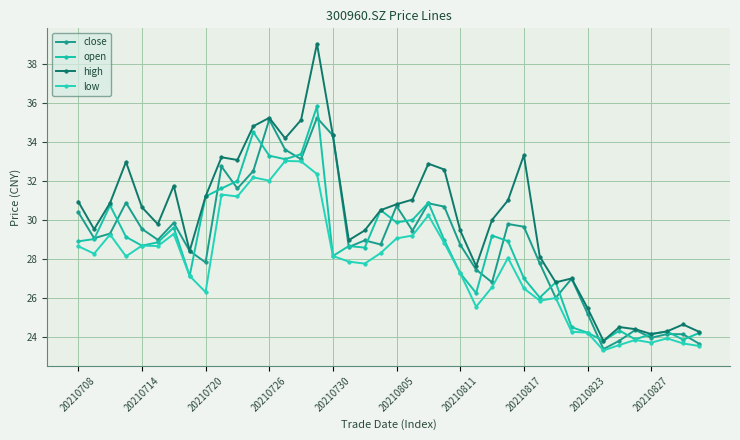

Where do close and open first cross each other?

20210714 and 20210720